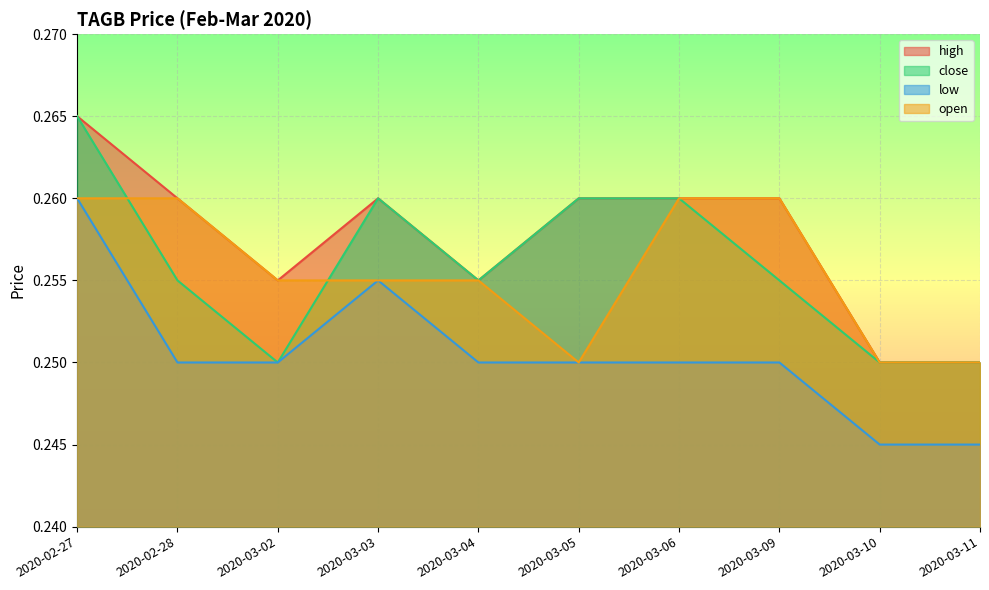

Between 2020-02-27 and 2020-03-05, which is larger?

2020-02-27